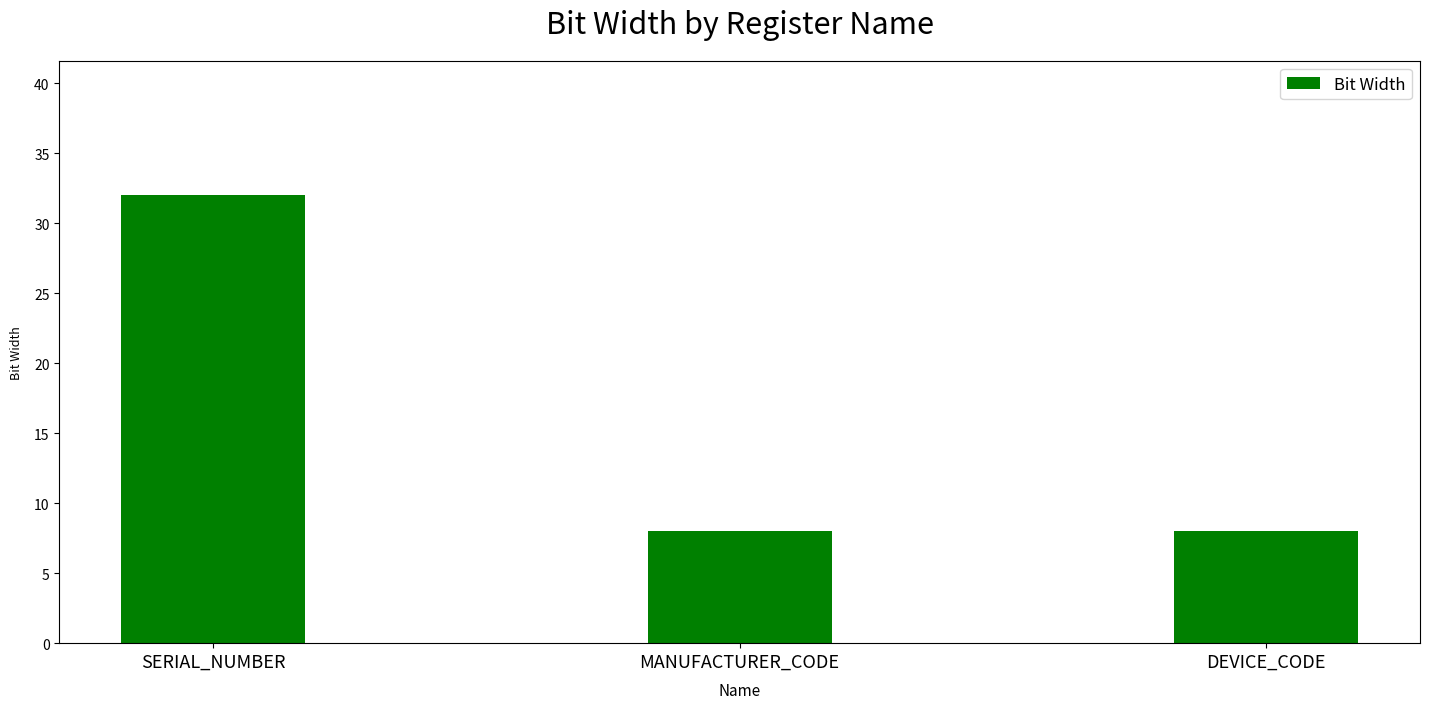

True or false: the data shows 11 at MANUFACTURER_CODE.

False